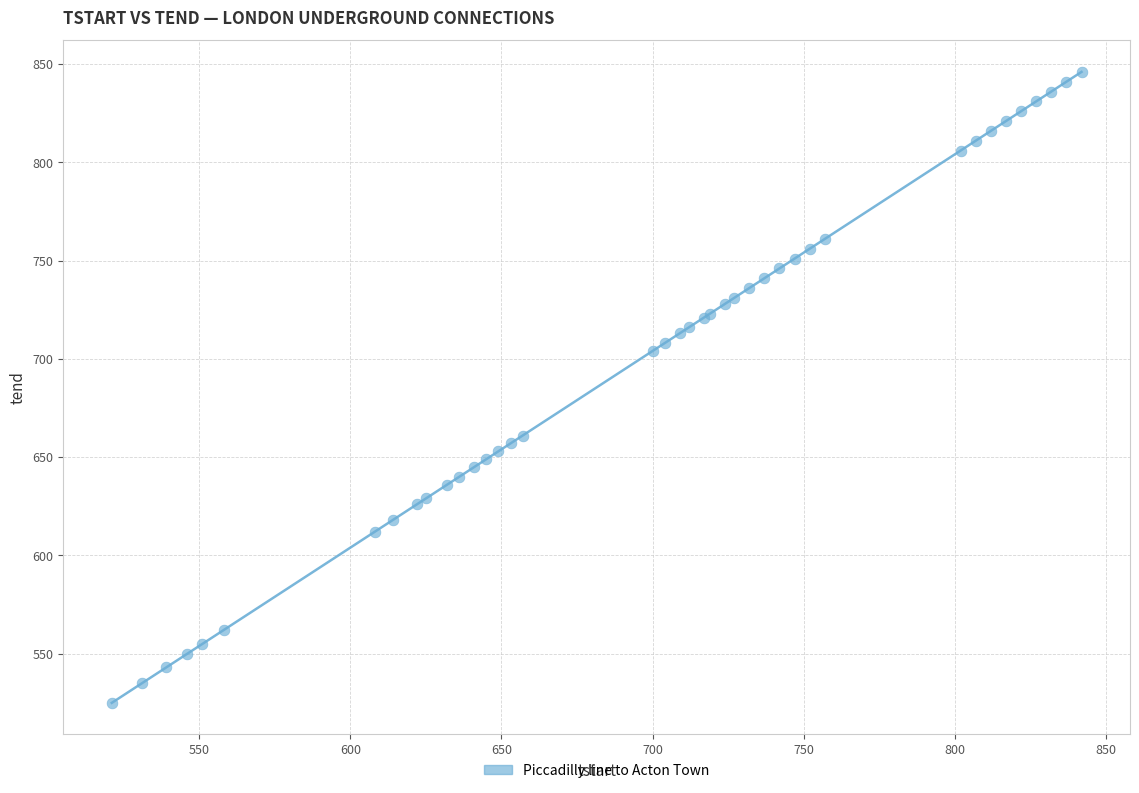

What Y value in the scatter plot is closest to 685?

704